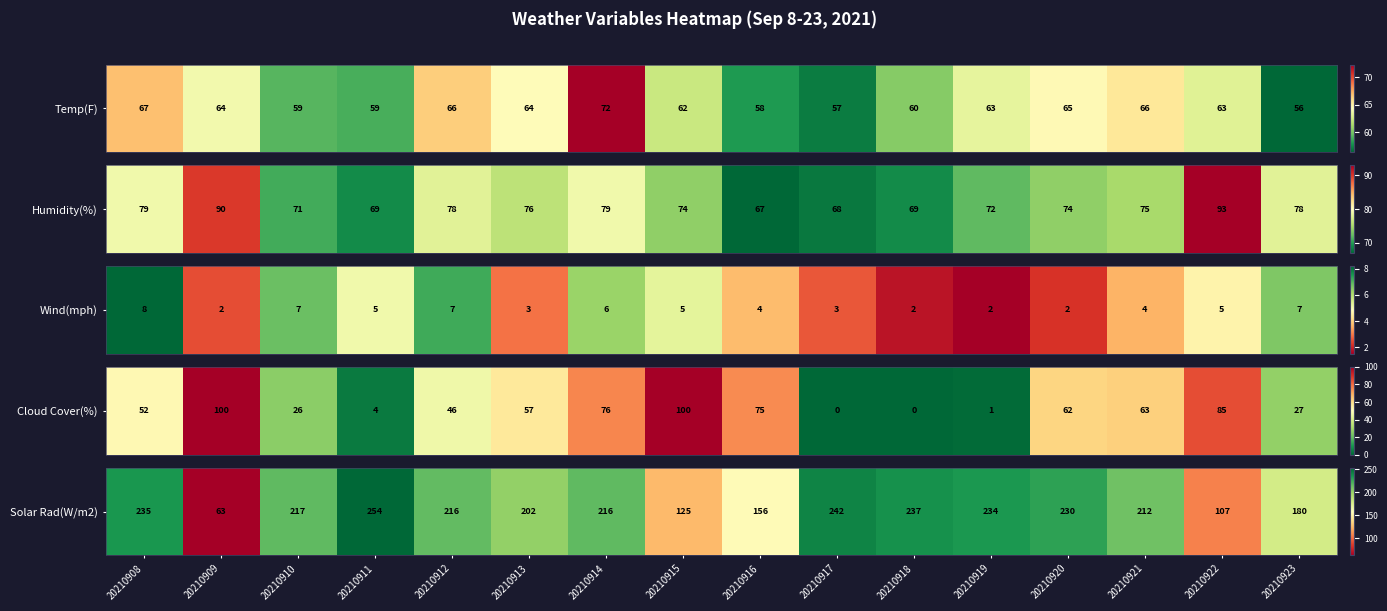

True or false: the data shows 381.8 at 20210910.

False